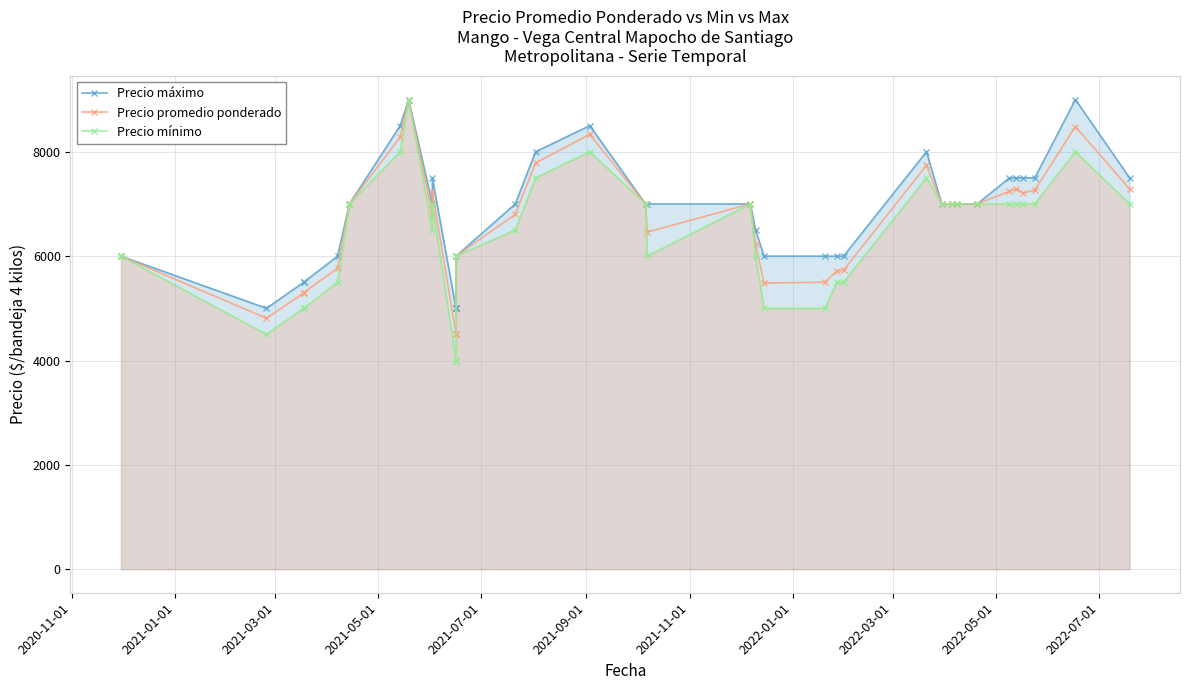

Reading right to left, what are all the values shown in this chart?

Precio máximo: 7500	9000	7500	7500	7500	7500	7000	7000	7000	7000	8000	6000	6000	6000	6000	6500	7000	7000	7000	8500	8000	7000	6000	6000	5000	5000	5000	7500	7000	9000	8500	7000	7000	6000	5500	5500	5000	6000	6000	6000
Precio promedio ponderado: 7286	8483	7266	7208	7292	7241	7000	7000	7000	7000	7741	5730	5716	5500	5484	6230	7000	6461	7000	8333	7786	6800	6000	6000	4500	4500	4500	7237	6793	9000	8278	7000	7000	5769	5300	5292	4810	6000	6000	6000
Precio mínimo: 7000	8000	7000	7000	7000	7000	7000	7000	7000	7000	7500	5500	5500	5000	5000	6000	7000	6000	7000	8000	7500	6500	6000	6000	4000	4000	4000	7000	6500	9000	8000	7000	7000	5500	5000	5000	4500	6000	6000	6000